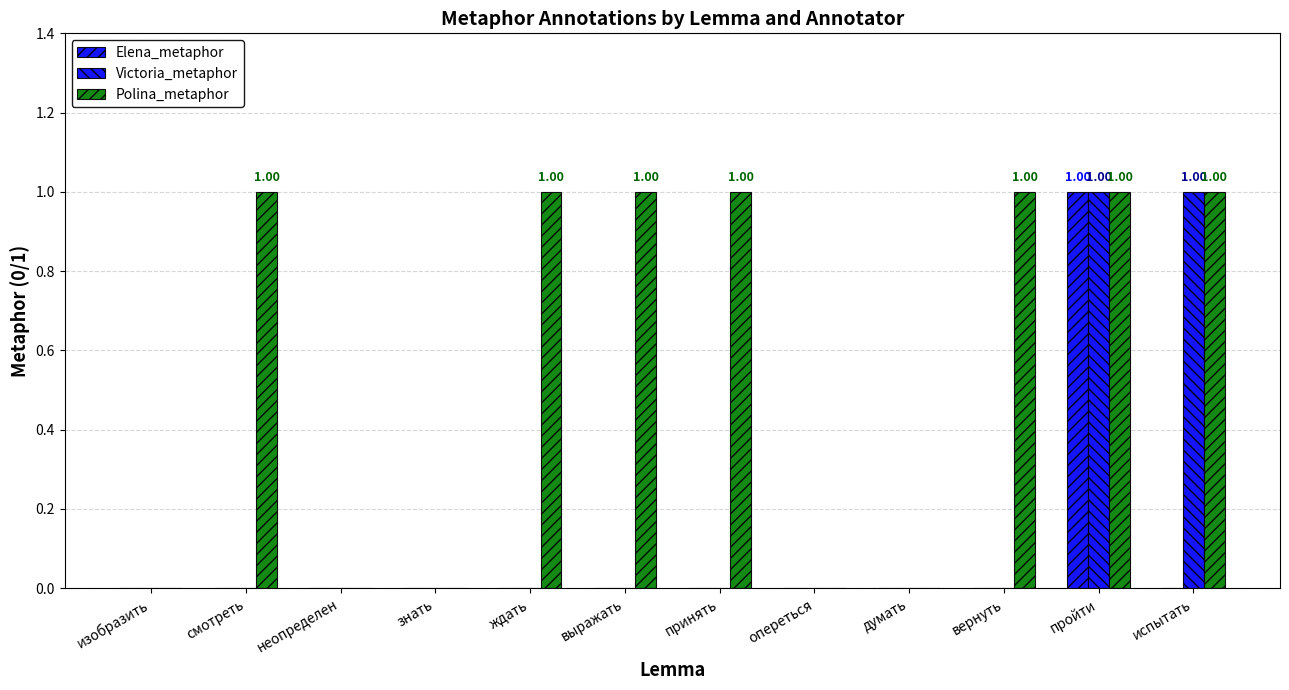

Count the number of data series in this chart.

3